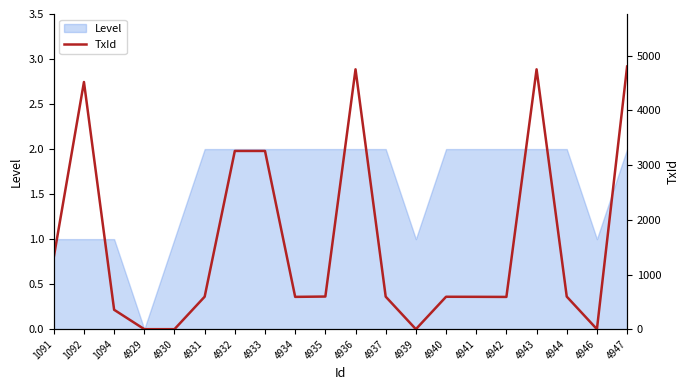

How many values are above zero?

16